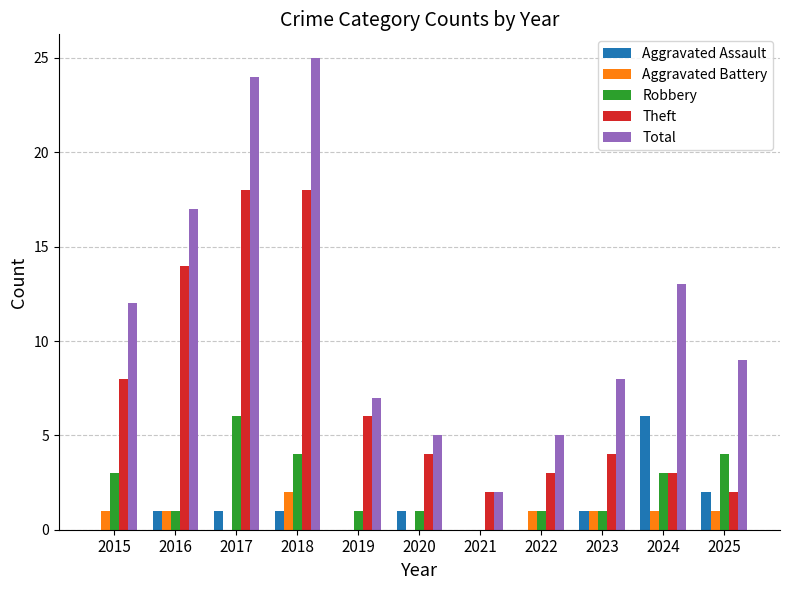

What is the sum of all Theft values?

82